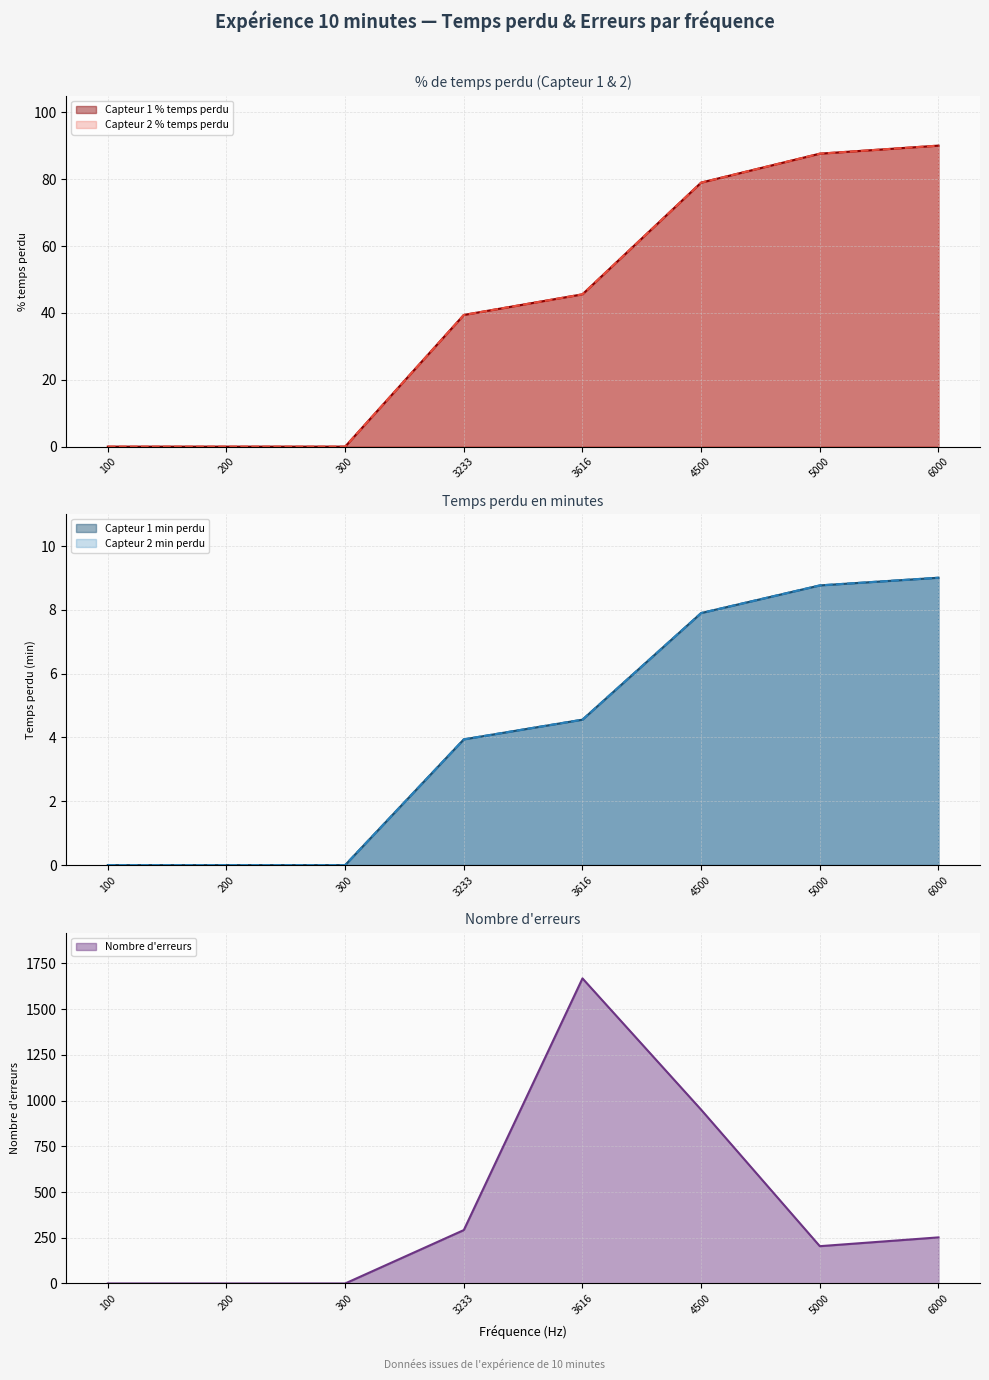

List the labels in order of Capteur 1 min perdu value, largest first.

6000, 5000, 4500, 3616, 3233, 100, 200, 300